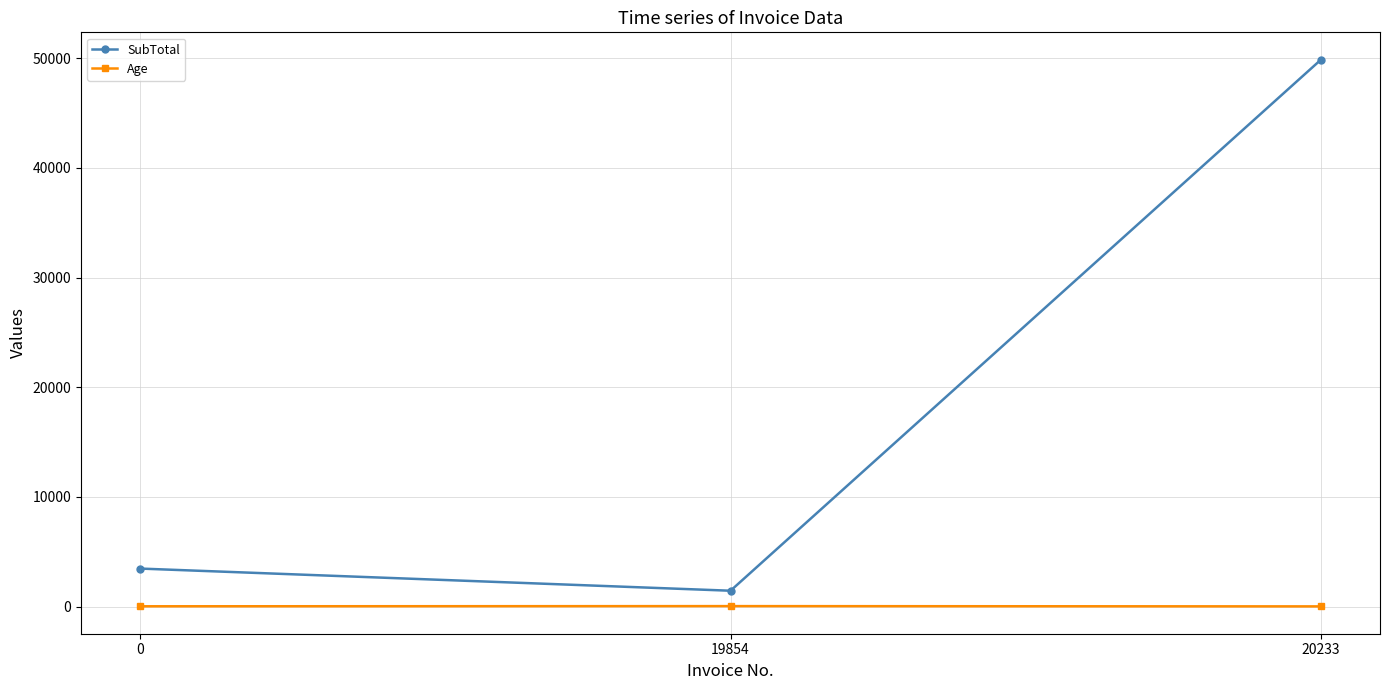

How many data points in SubTotal are less than 3460?

1